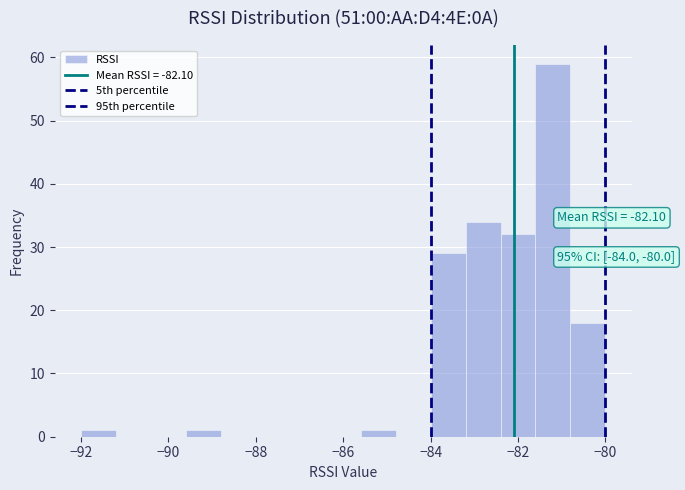

Which range on the x-axis has the tallest bar?

-81.6 to -80.8